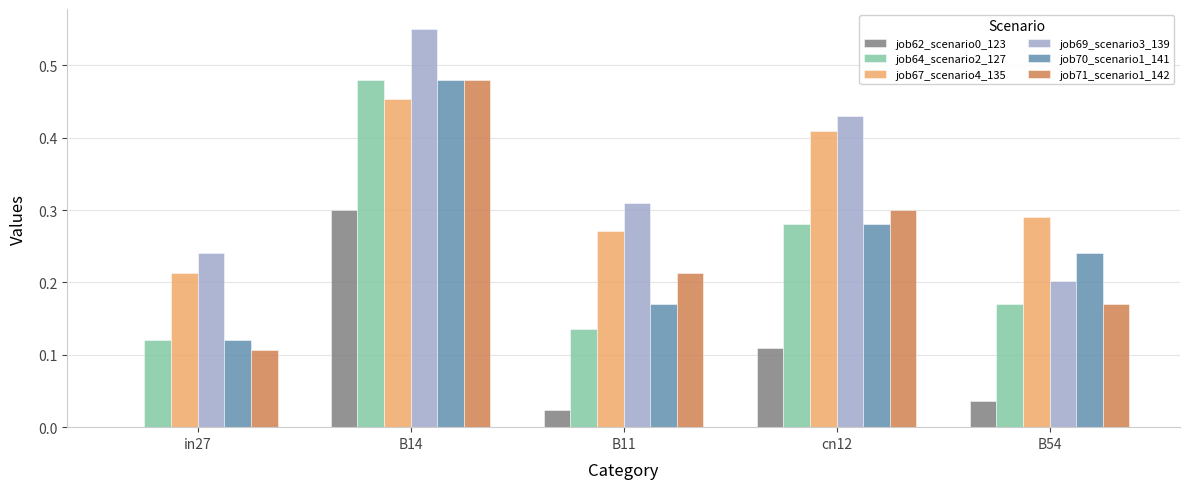

Which series has the largest total across all categories?

job69_scenario3_139